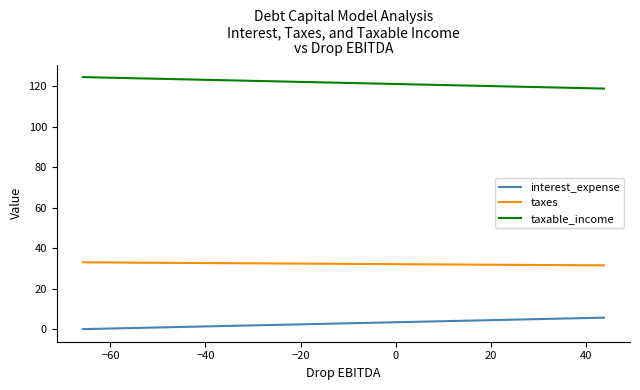

True or false: taxes and taxable_income intersect in this chart.

False